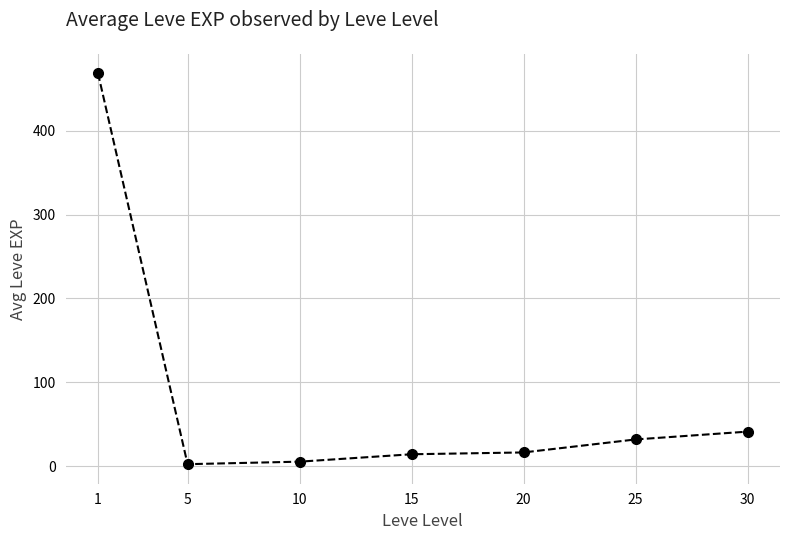

Reading right to left, what are all the values shown in this chart?

30=41.2	25=31.8	20=16.3	15=14.2	10=5.3	5=2.3	1=468.5